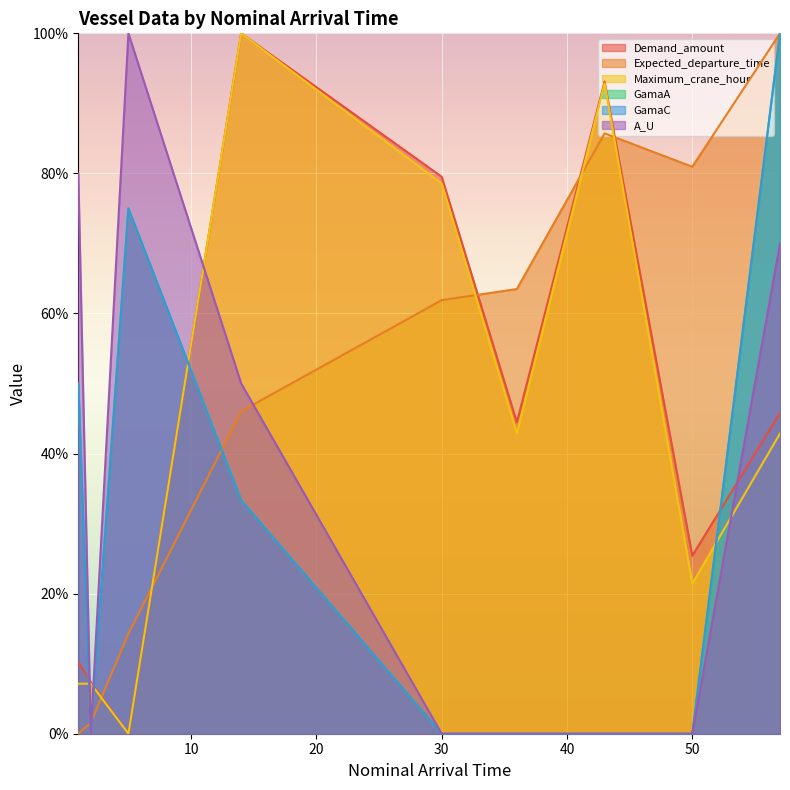

At which category does A_U reach its first local peak?

5